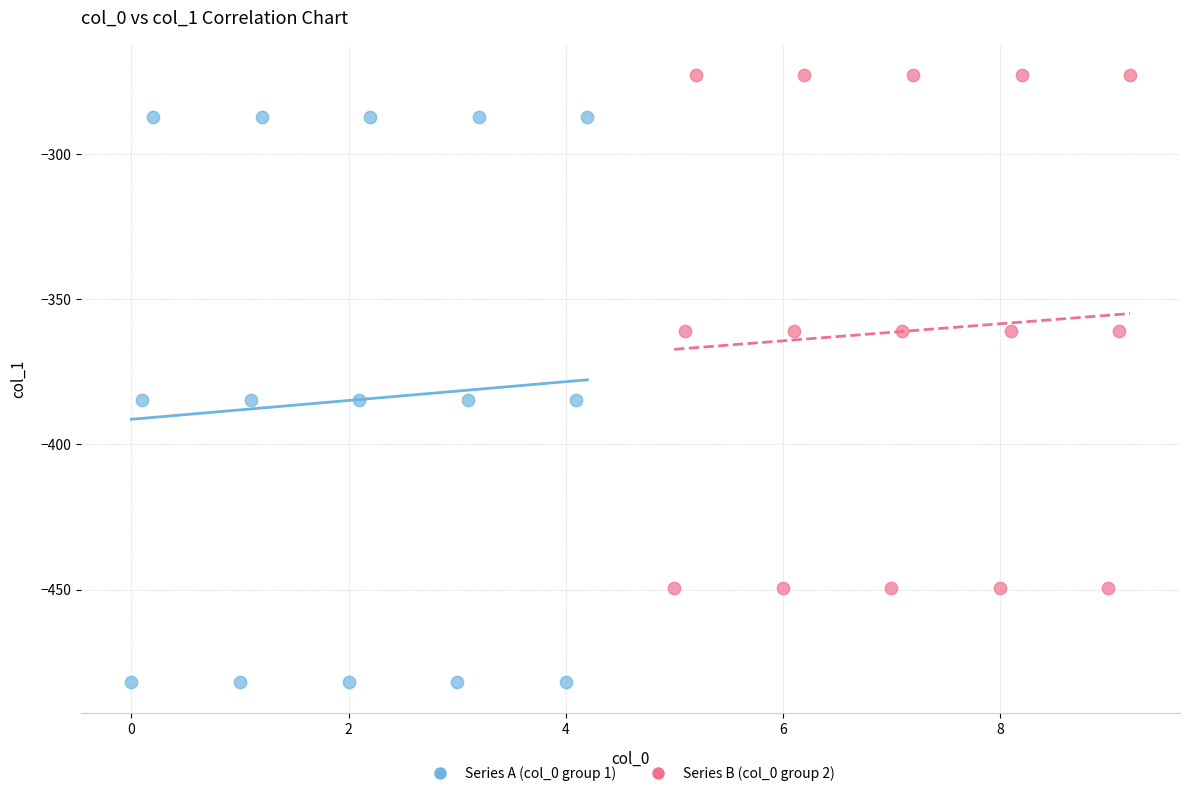

What are all the series names shown in the legend?

Series A (col_0 group 1), Series B (col_0 group 2)